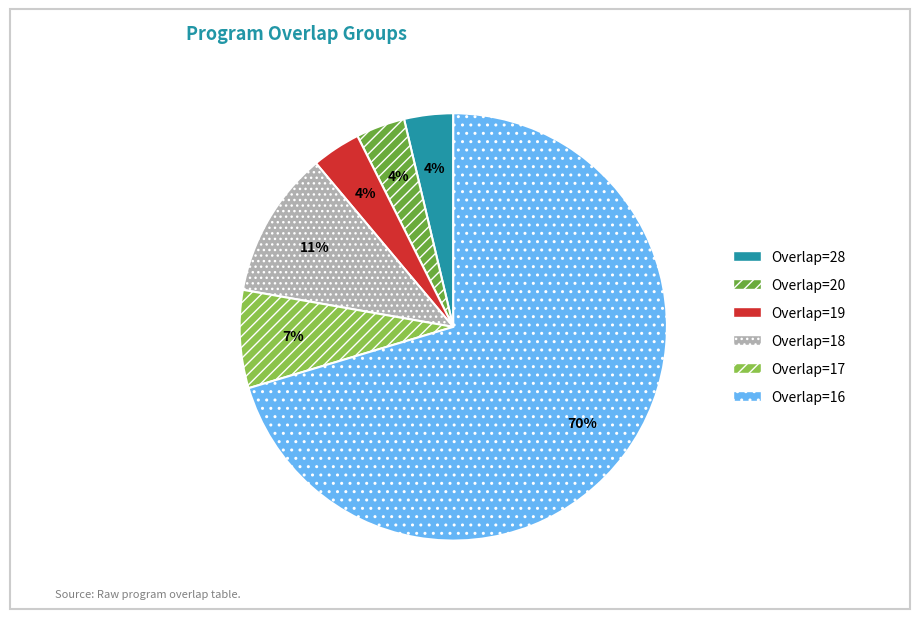

To the nearest percent, what is the average slice percentage?

17%